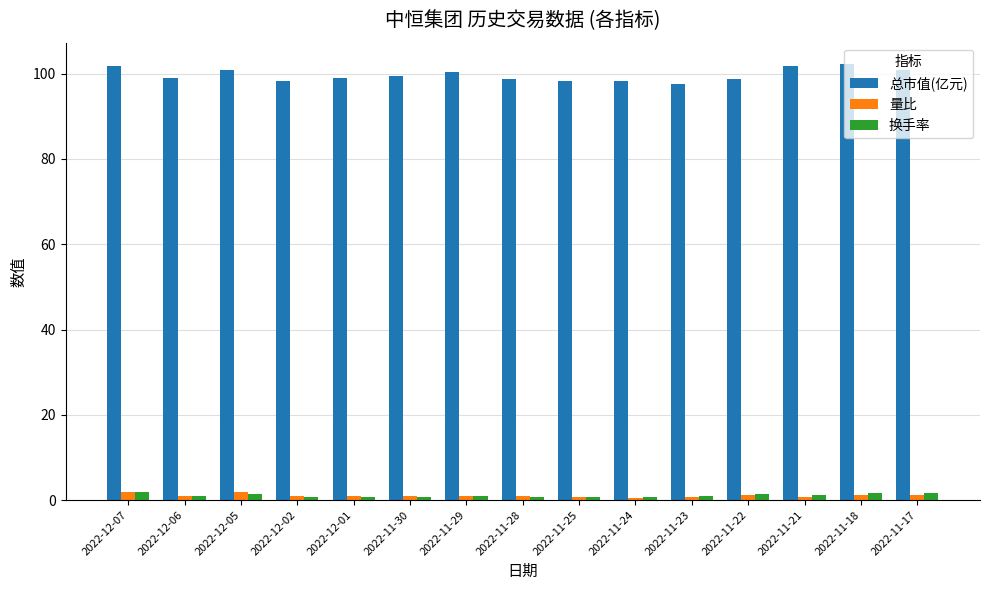

What is the difference between the second highest and second lowest values in the 总市值(亿元) series?

3.5